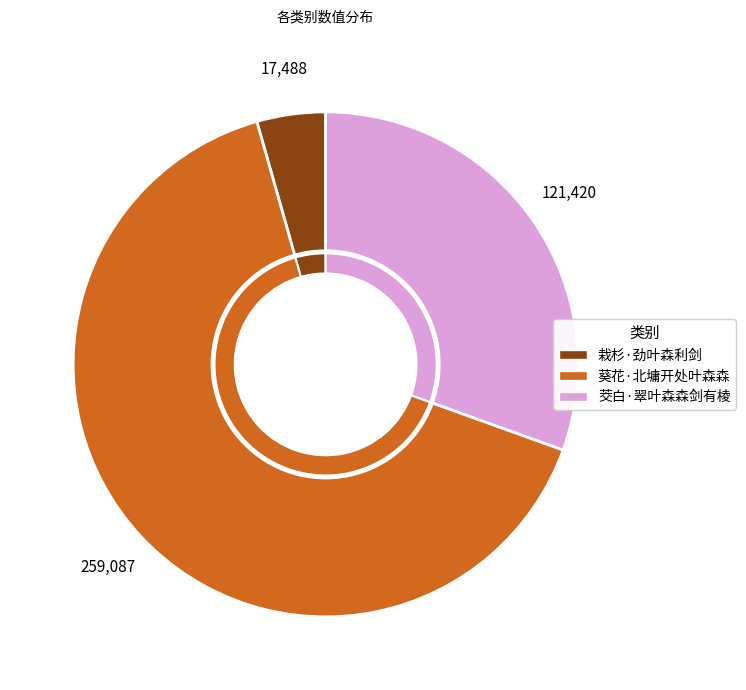

Which category has the smallest portion of the pie?

栽杉·劲叶森利剑